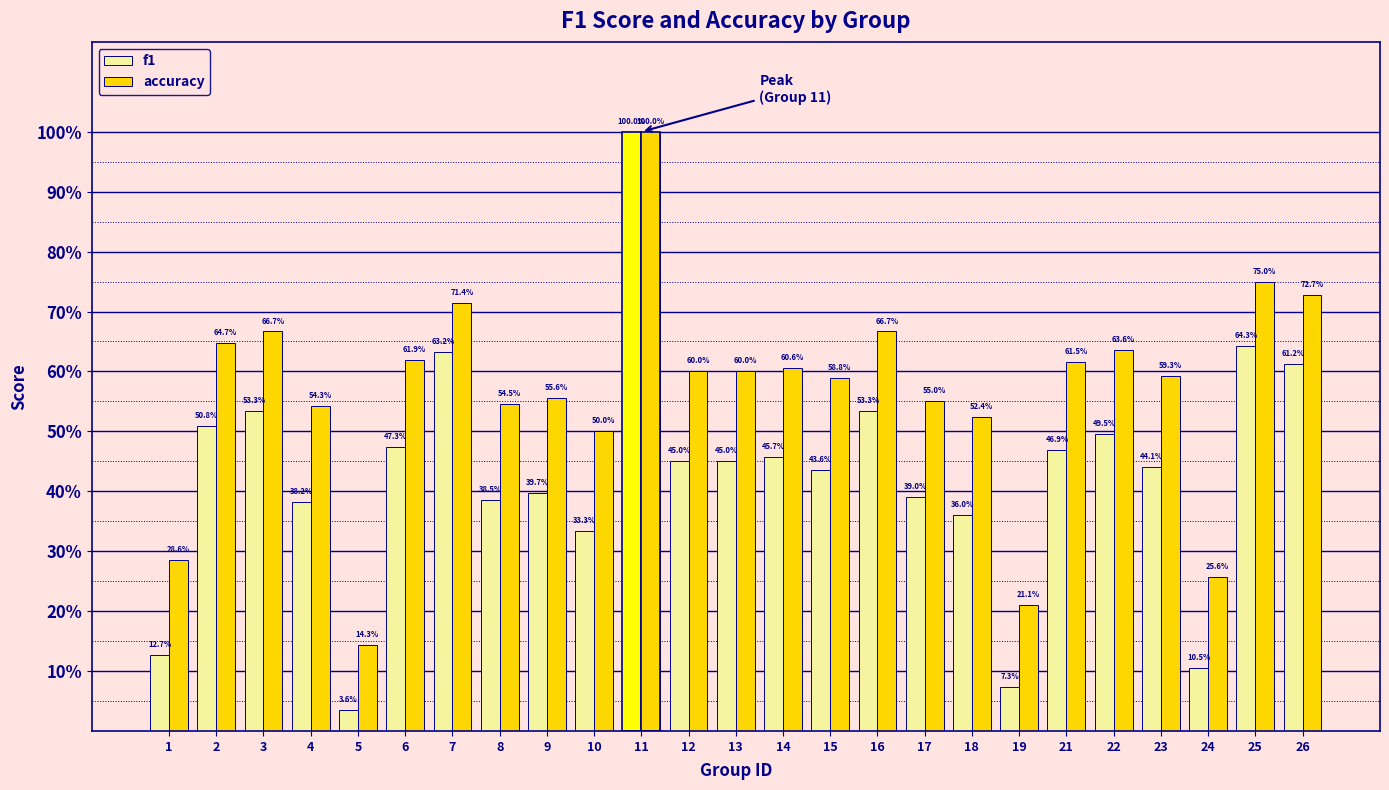

Reading left to right, extract all data points from this chart.

f1: 0.1	0.5	0.5	0.4	0.0	0.5	0.6	0.4	0.4	0.3	1.0	0.5	0.5	0.5	0.4	0.5	0.4	0.4	0.1	0.5	0.5	0.4	0.1	0.6	0.6
accuracy: 0.3	0.6	0.7	0.5	0.1	0.6	0.7	0.5	0.6	0.5	1.0	0.6	0.6	0.6	0.6	0.7	0.6	0.5	0.2	0.6	0.6	0.6	0.3	0.8	0.7